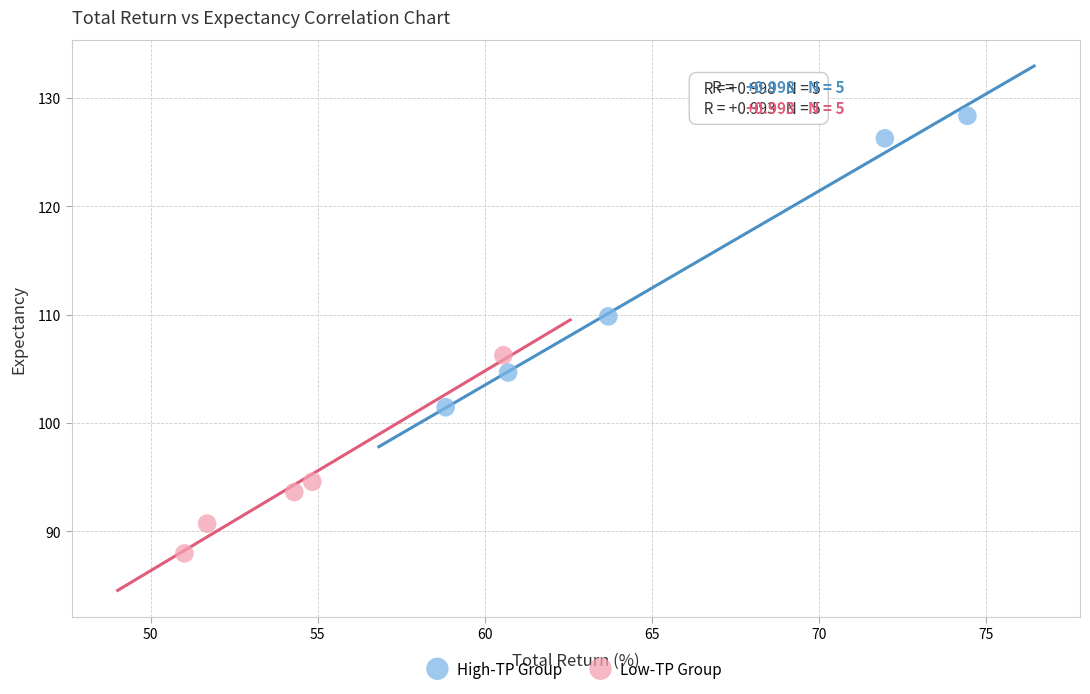

Which series has the largest Y range (max minus min)?

High-TP Group